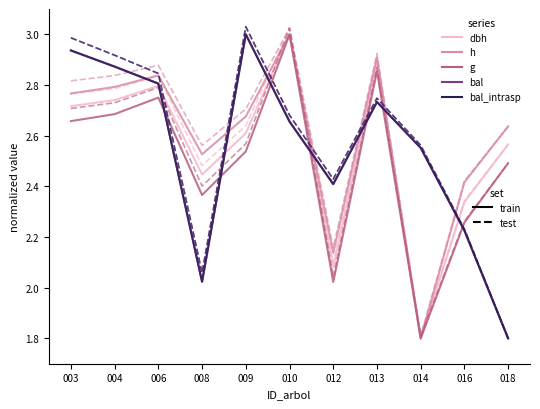

Is this an area chart (filled region under the line)?

No